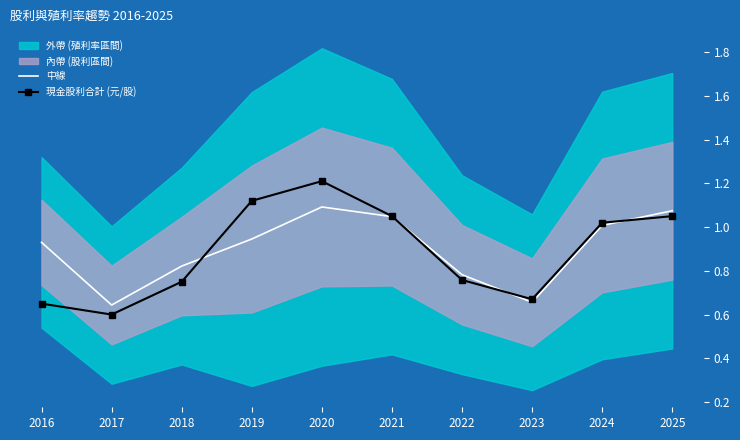

Between 2018 and 2022, which series saw the biggest shift?

中線